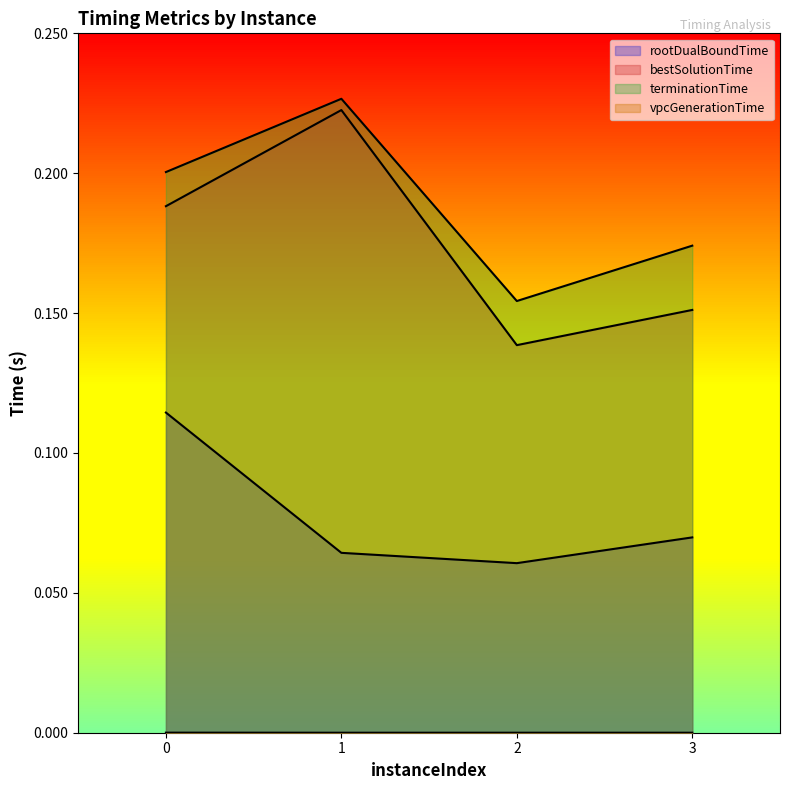

Which series changed the most between 1 and 3?

bestSolutionTime